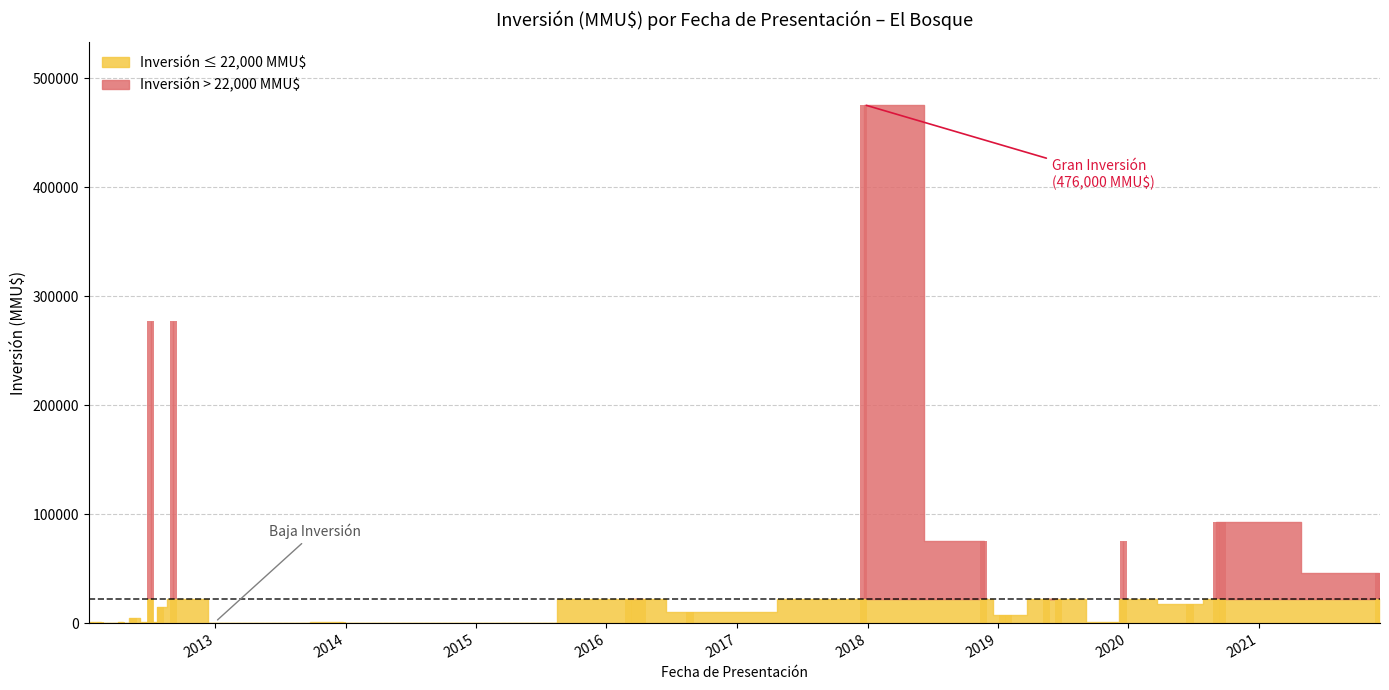

Does the chart contain stacked bars?

No